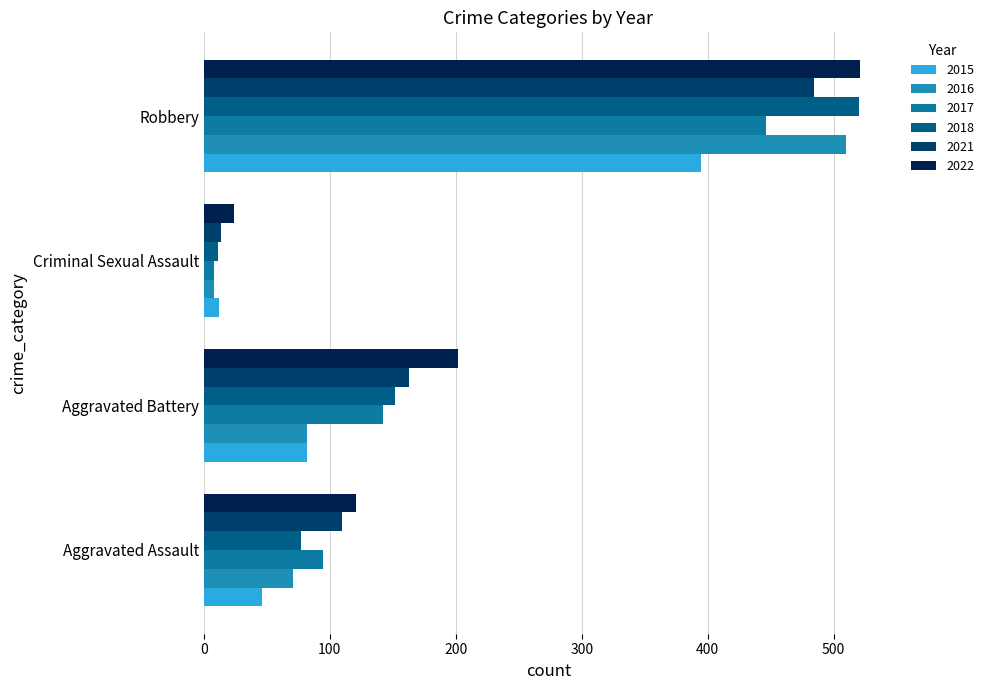

Rank the series by their maximum value, from highest to lowest.

2022, 2018, 2016, 2021, 2017, 2015